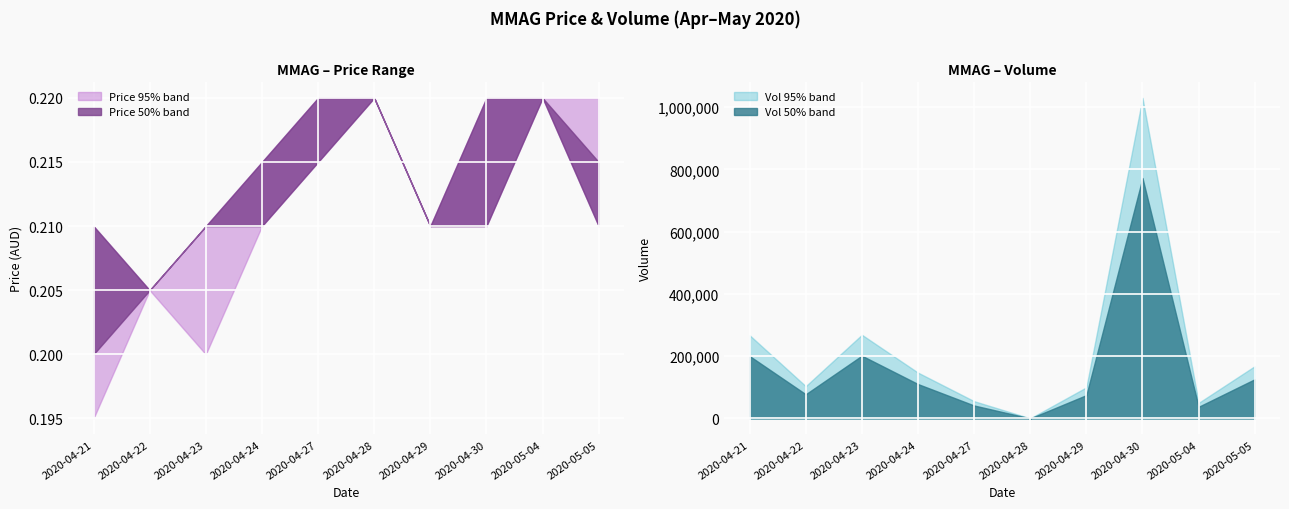

The value of Vol 95% band at 2020-04-30 is 440836. True or false?

False